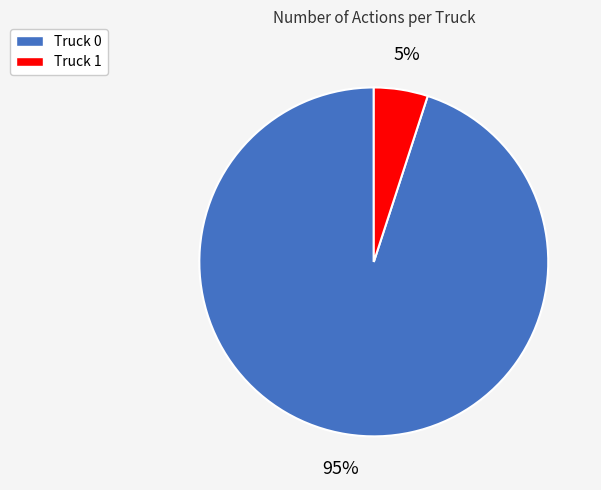

Does any single category account for the majority?

Yes